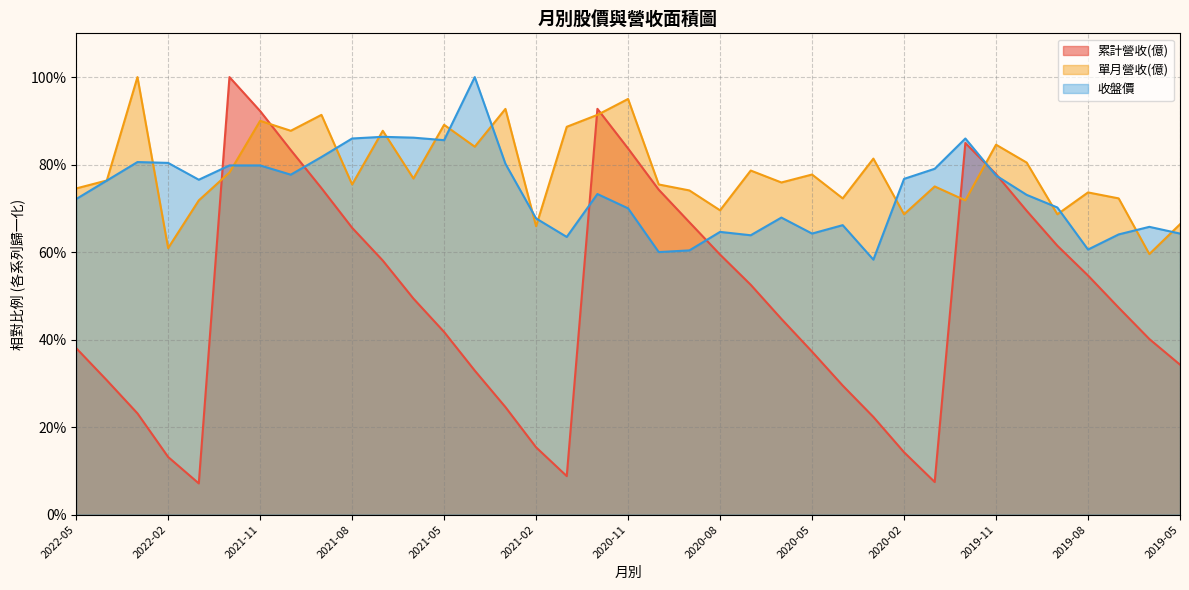

At which label is 單月營收(億) closest to 0?

2019-06